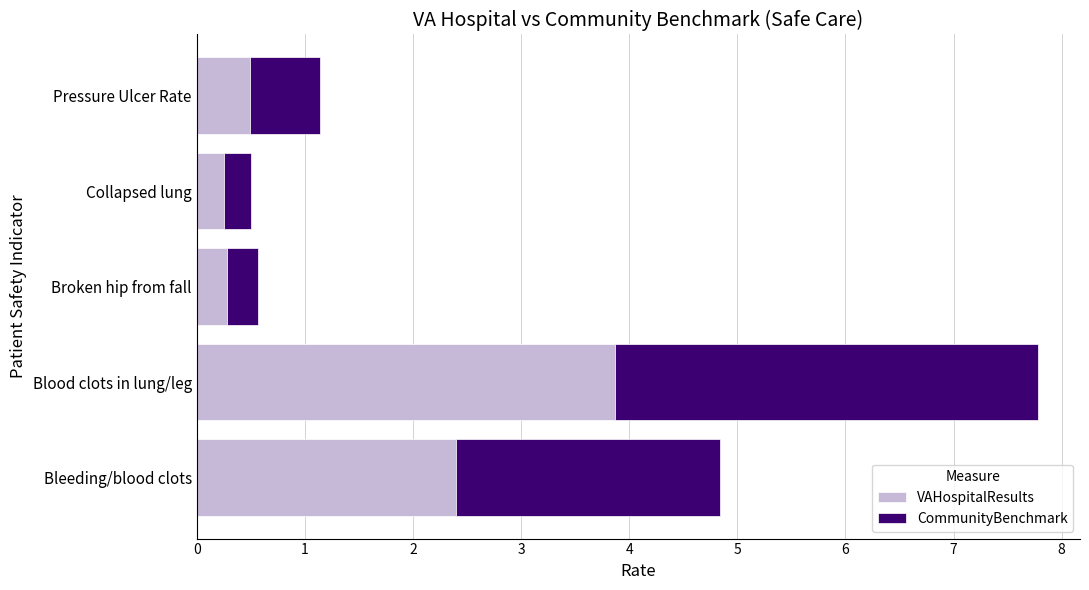

At which category is the sum across all series the highest?

Blood clots in lung/leg